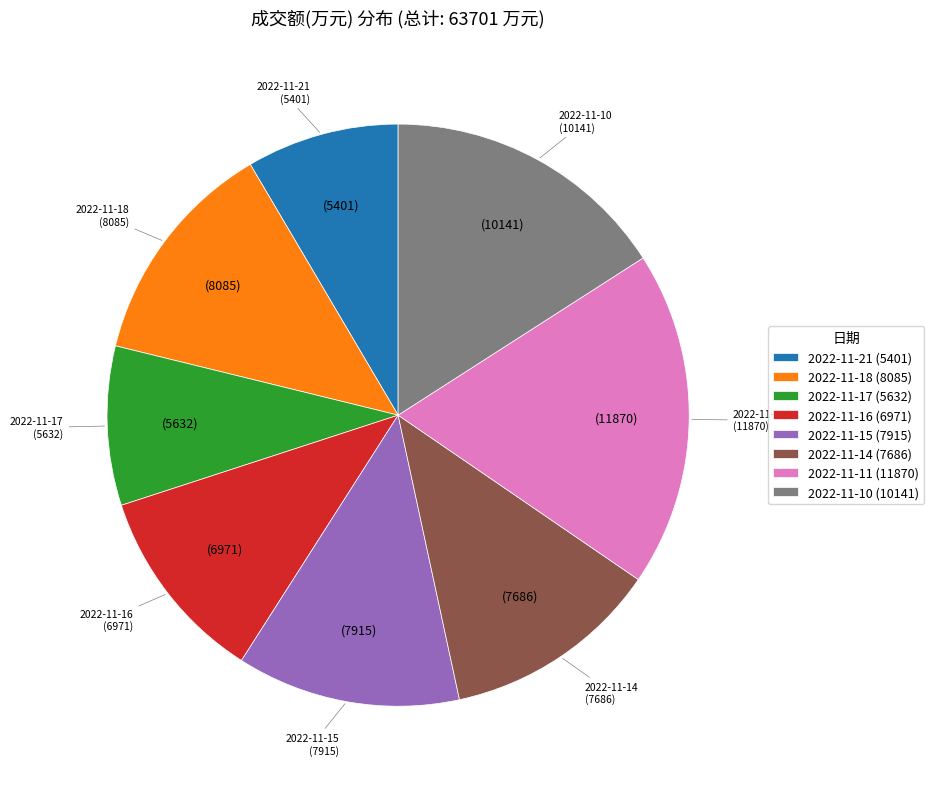

What is the ratio of the value at 2022-11-10 to the value at 2022-11-17?

1.8